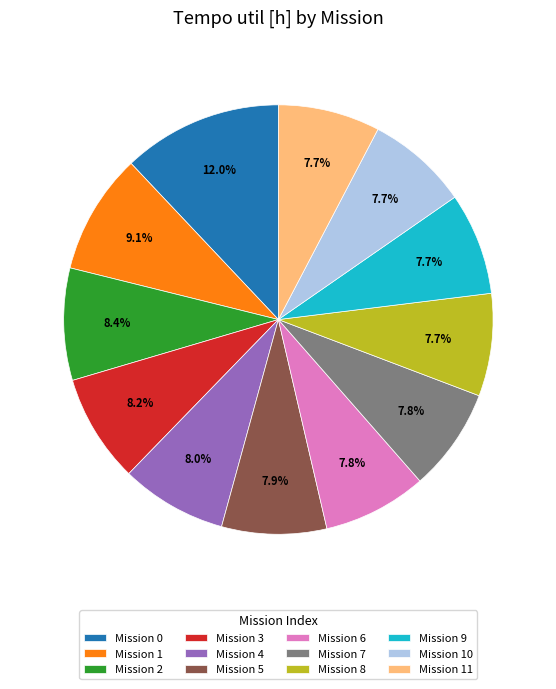

Does any single category account for the majority?

No